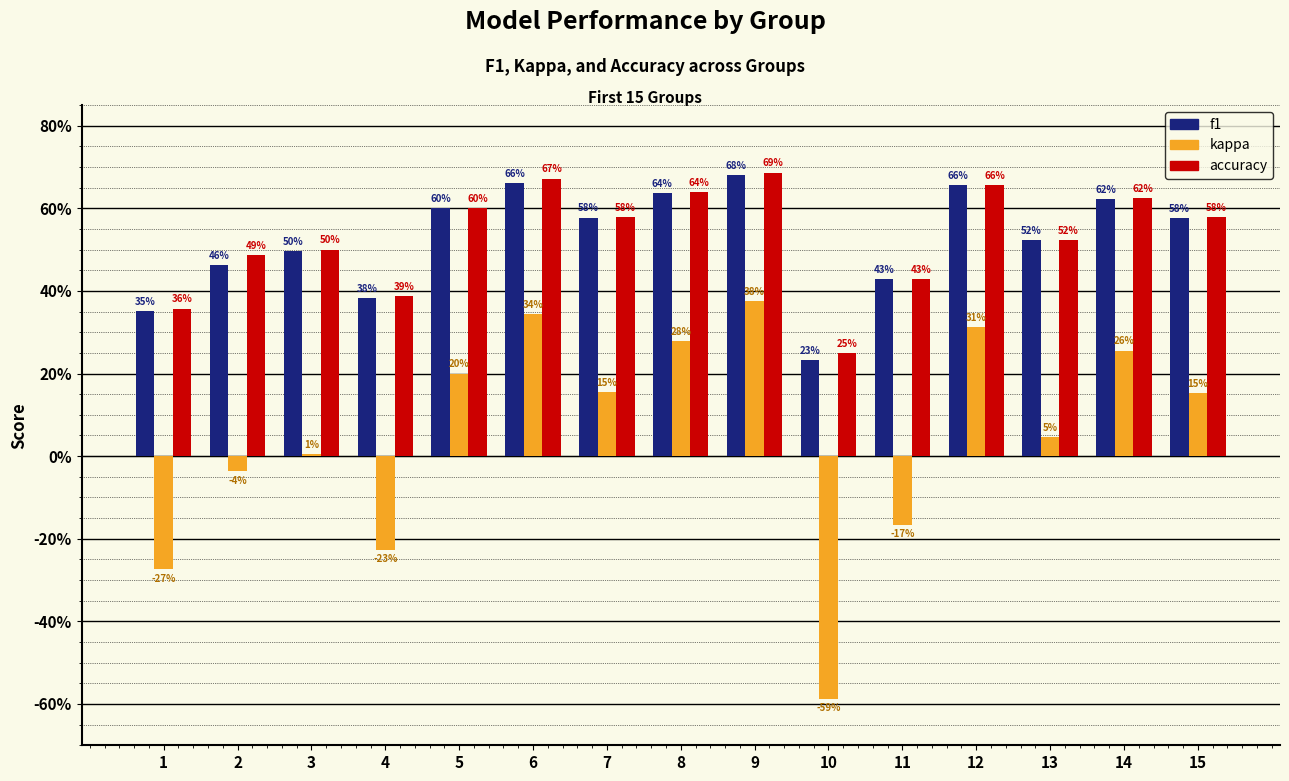

Which series has the widest spread of values?

kappa